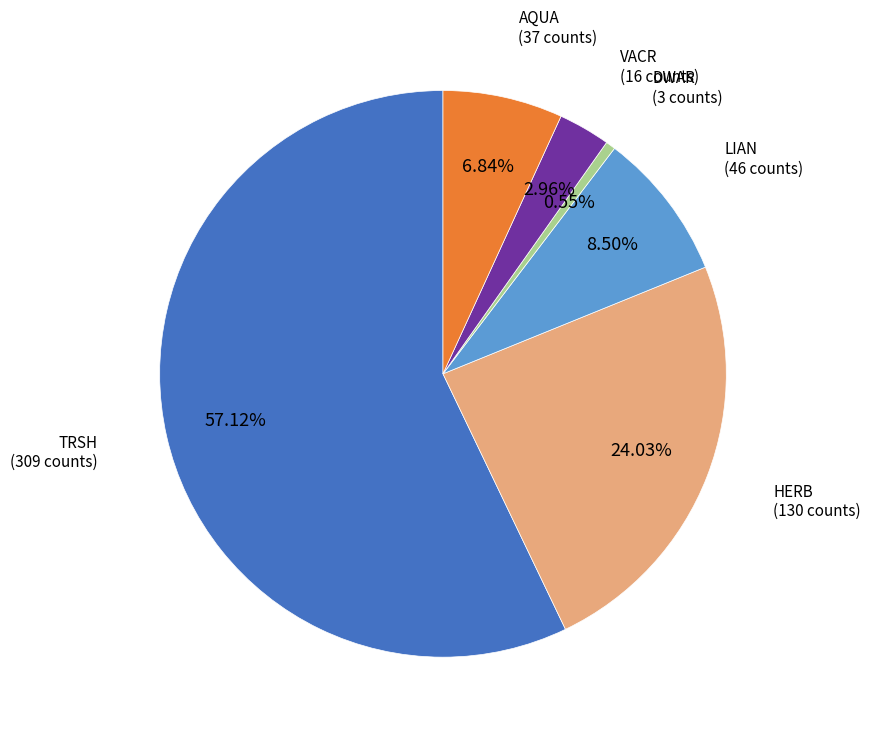

Does VACR account for over 50% of the chart?

No